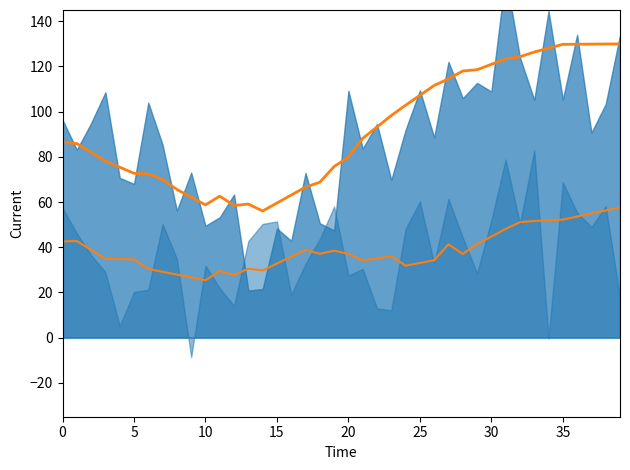

The value of B08 smooth at 29 is 80.4. True or false?

False